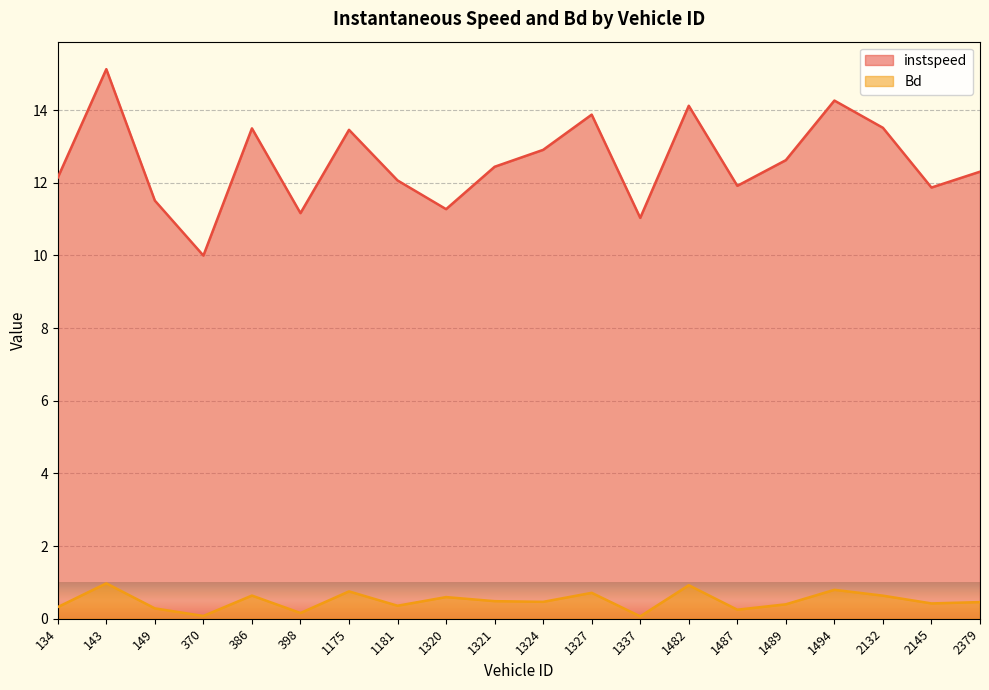

At which category does Bd reach its first local valley?

370